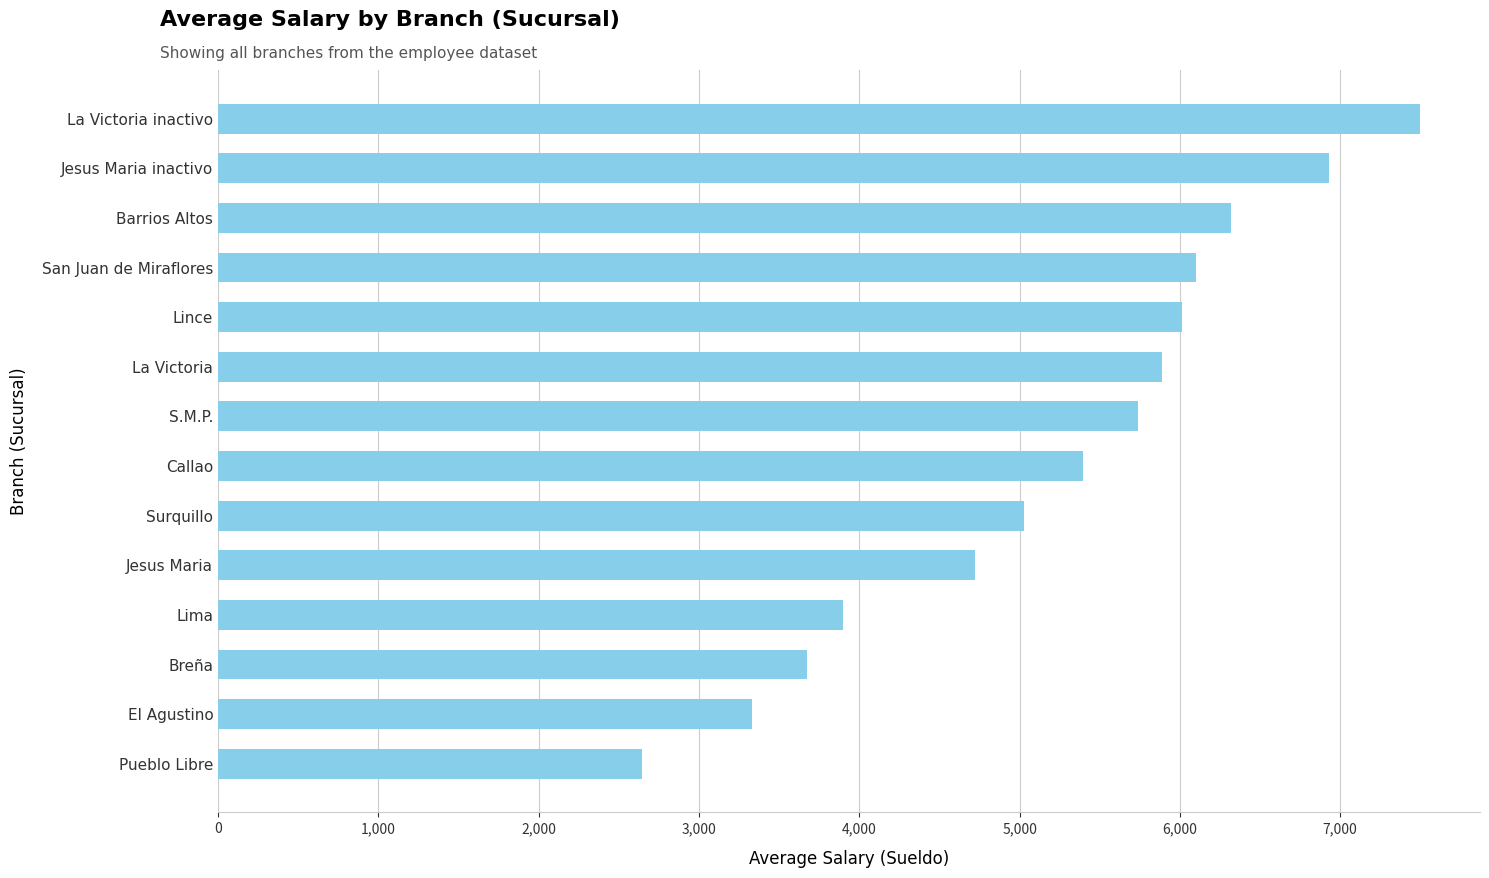

What is the label of the 12th bar from the bottom?

Barrios Altos